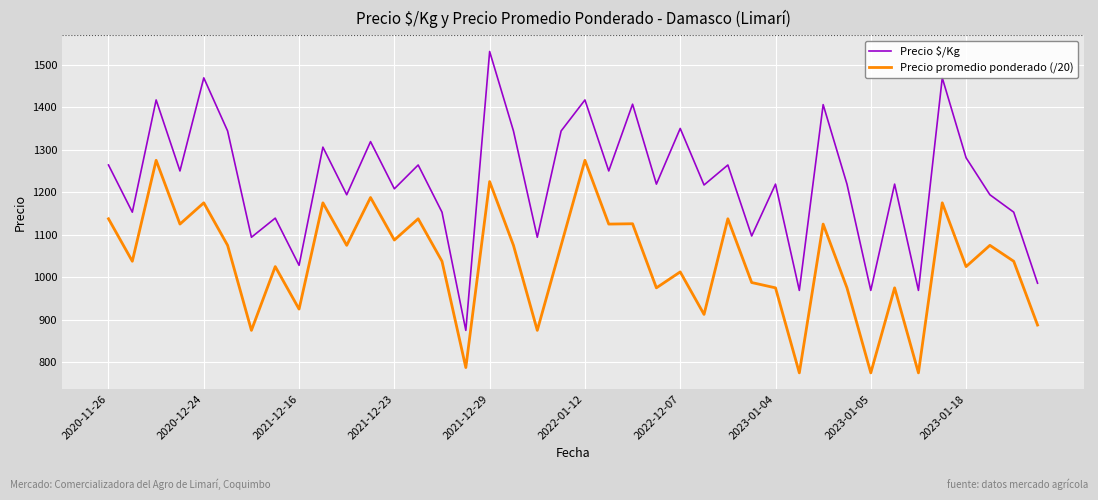

Which series has the largest range (max minus min)?

Precio $/Kg